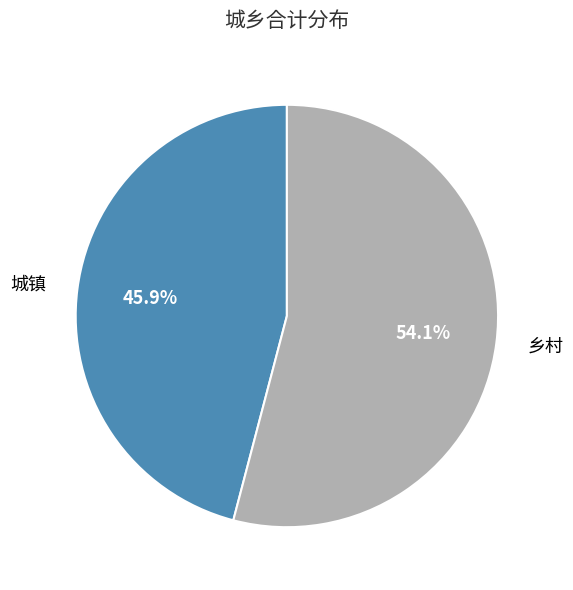

To the nearest percent, what is the average slice percentage?

50%